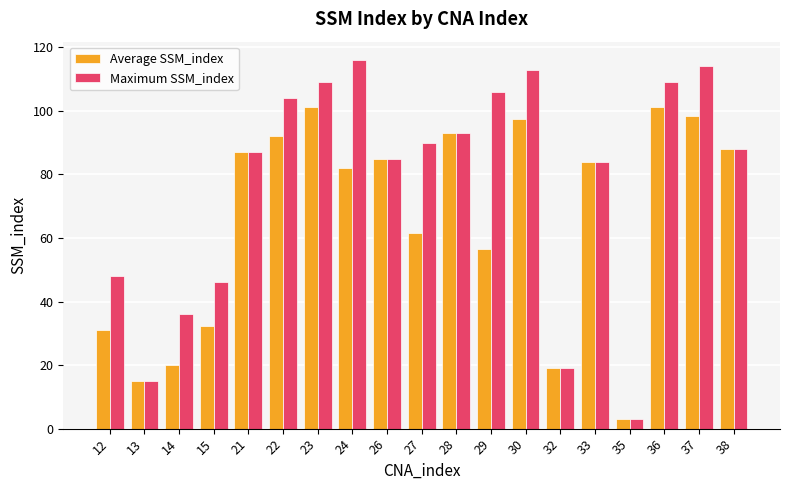

What is the difference between the Maximum SSM_index values at 28 and 24?

23.0